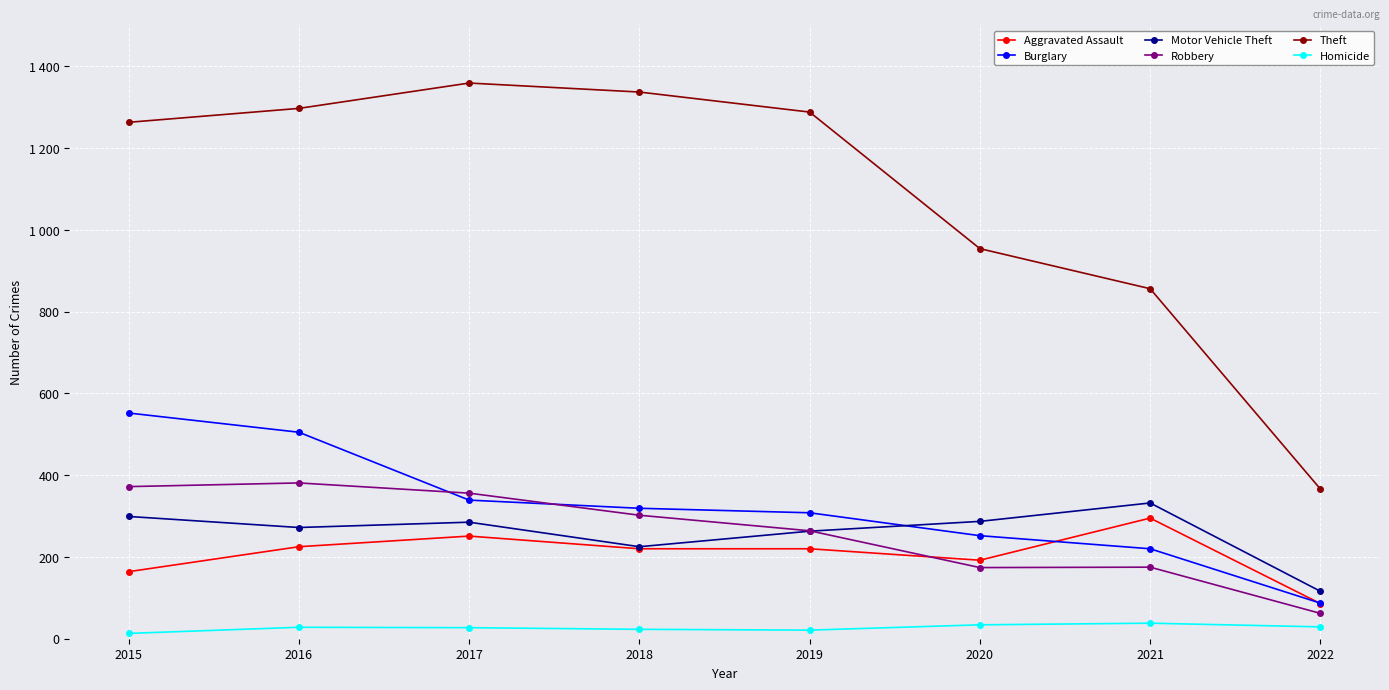

What is the minimum value shown in the chart?

13